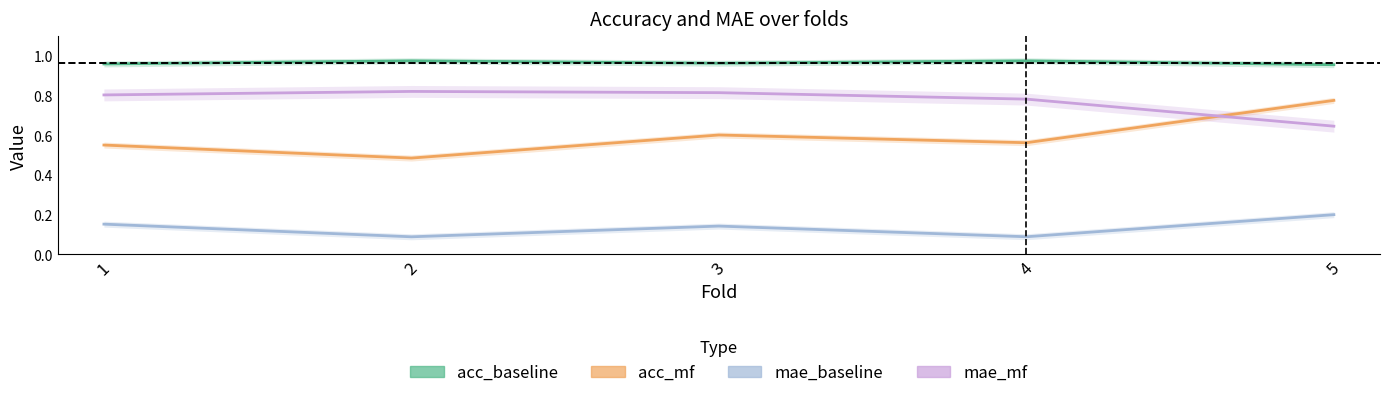

List the labels in order of mae_baseline value, largest first.

5, 1, 3, 4, 2